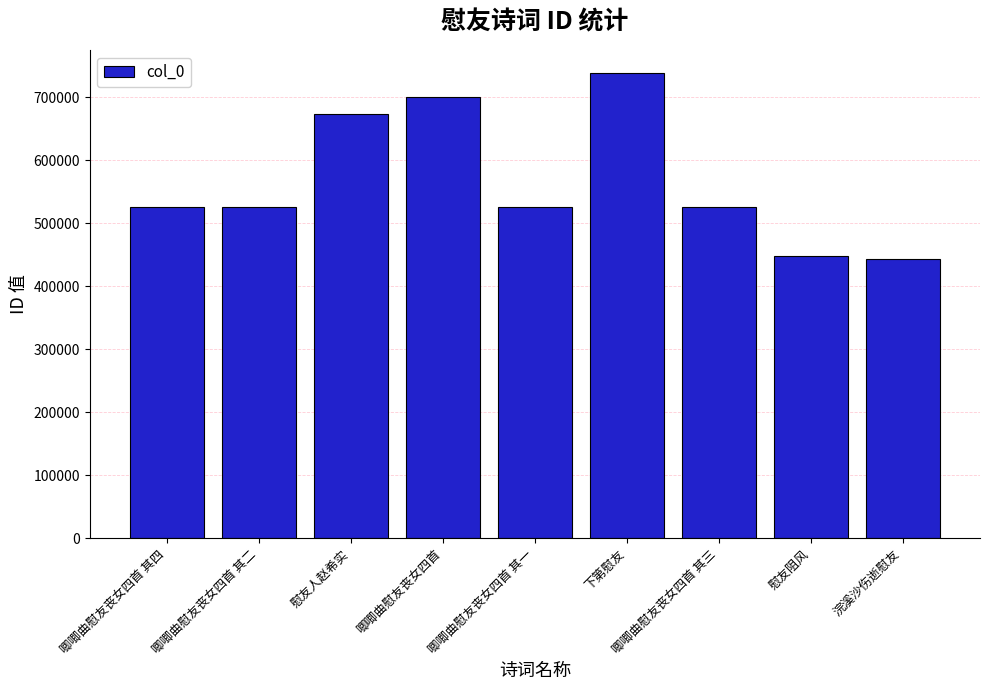

What is the minimum value shown in the chart?

443899